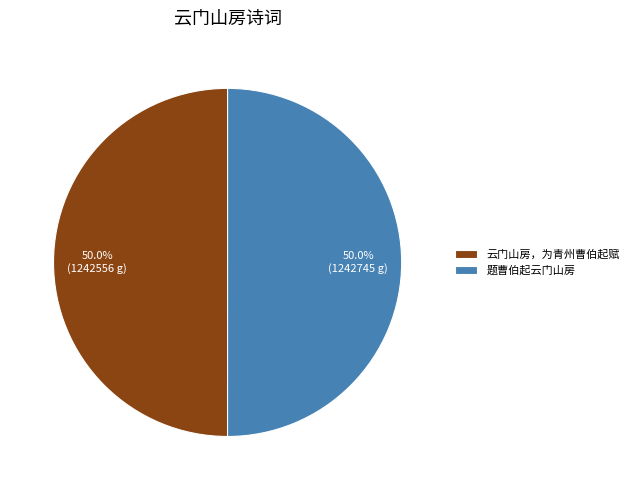

Count the number of slices in the pie.

2